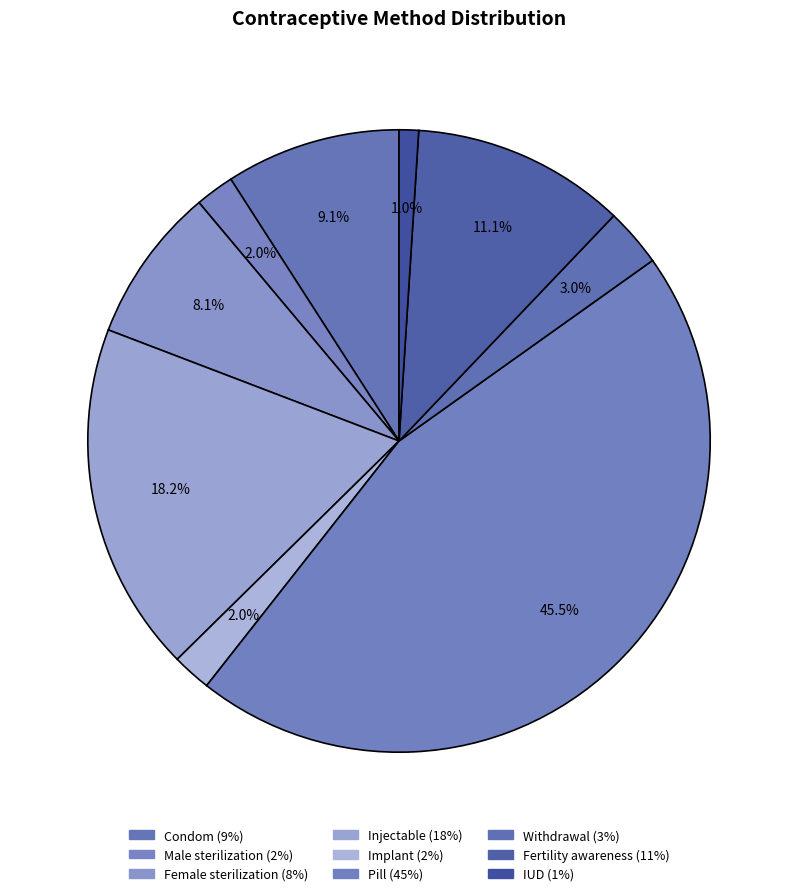

How many slices are in this pie chart?

9